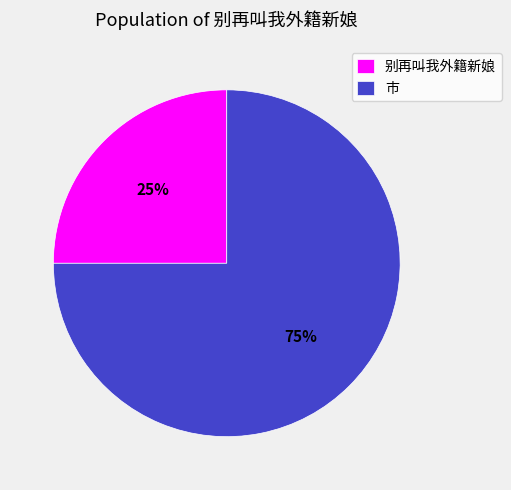

What percentage is the 别再叫我外籍新娘 slice, to the nearest percent?

25%